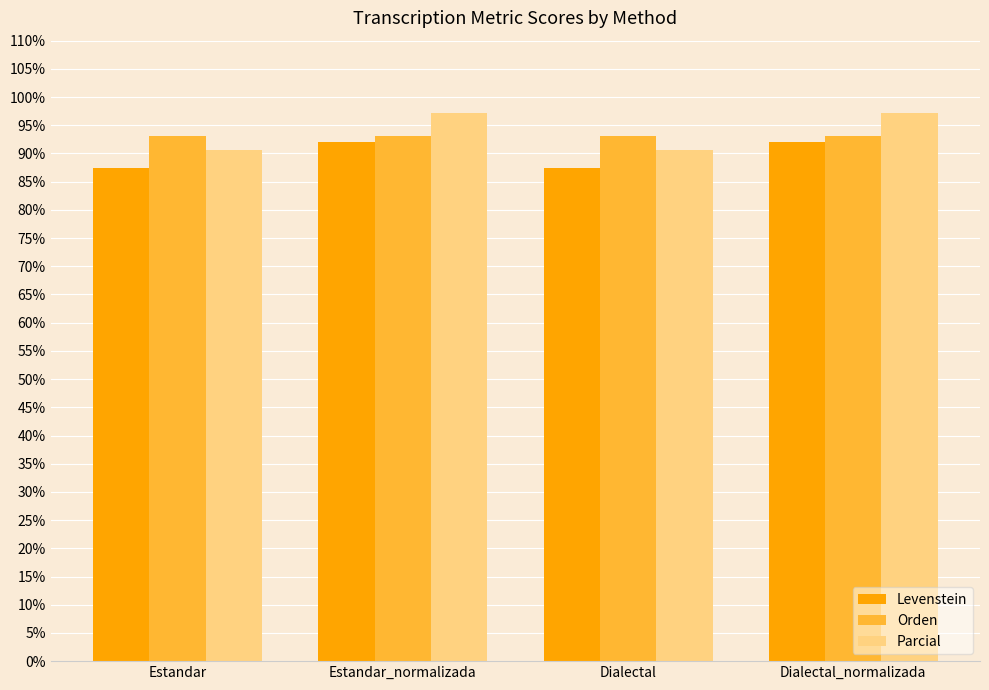

What is the lowest value of the Levenstein series?

87.5